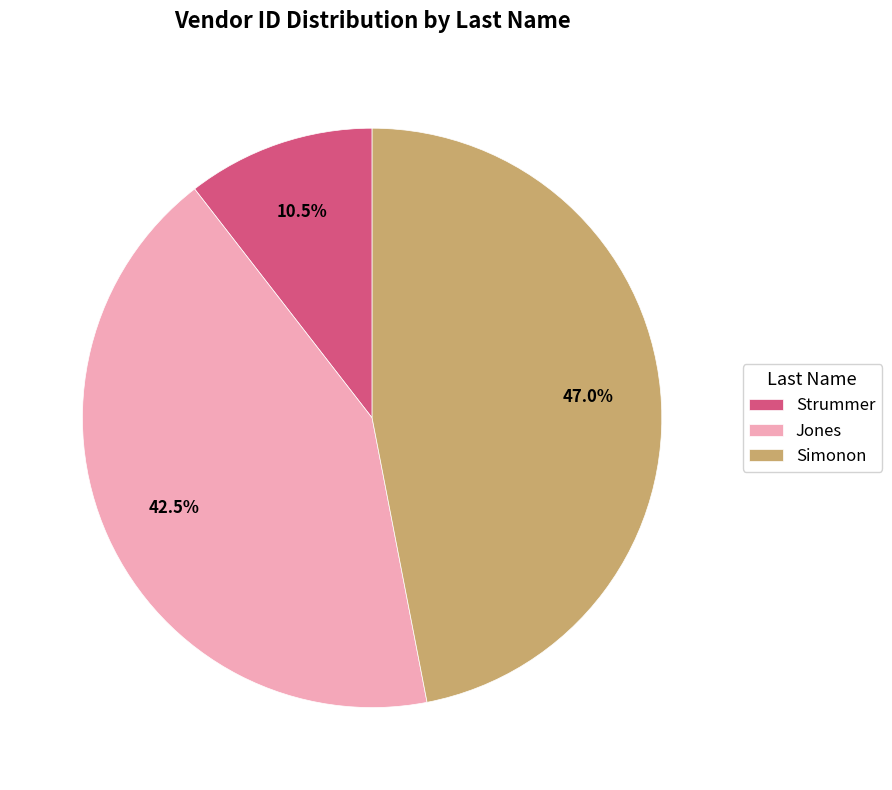

Is Jones the majority of the pie?

No